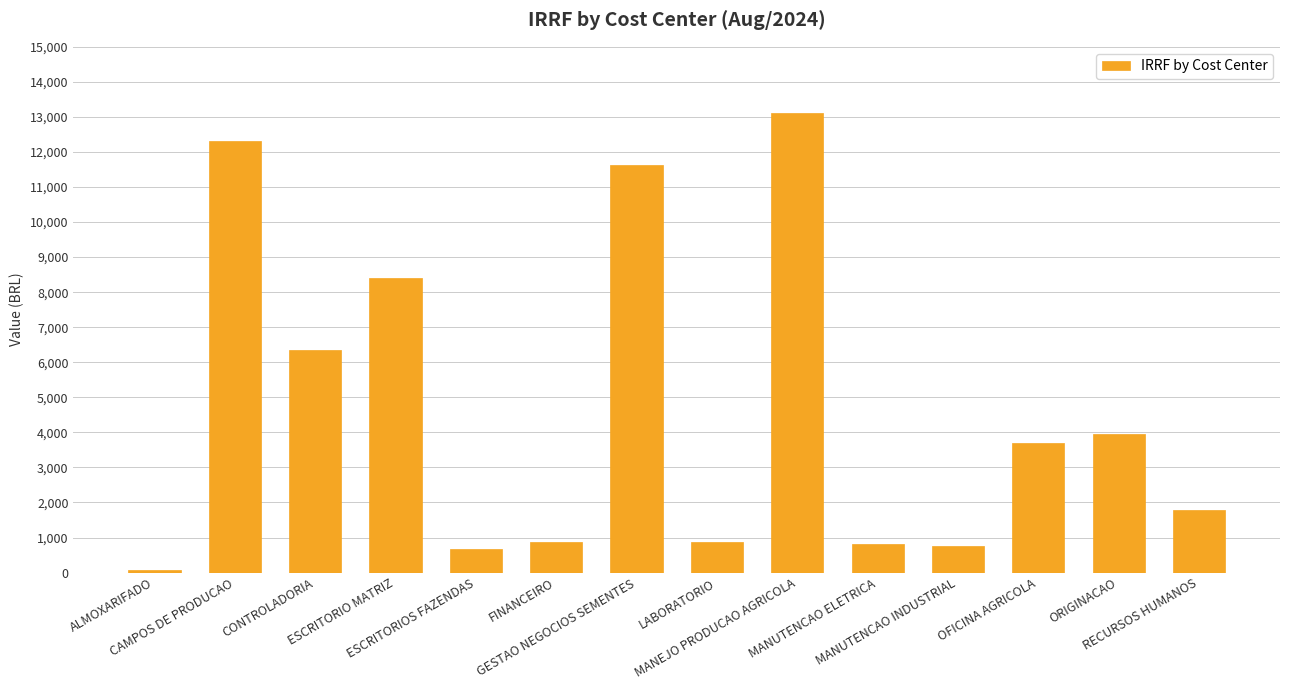

Are the bars horizontal?

No